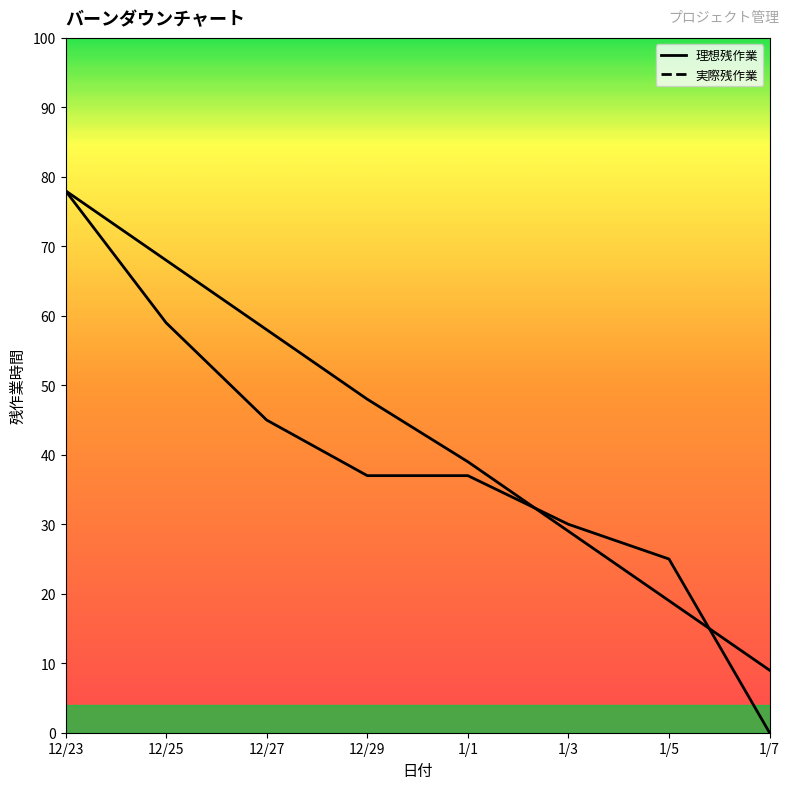

True or false: 実際残作業 has more than 1 interior local peaks.

False